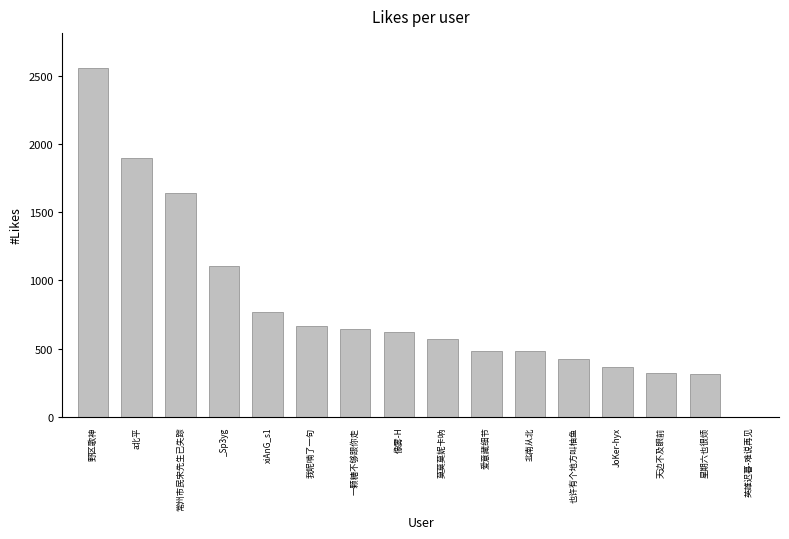

Which has a higher value, 野区歌神 or 也许有个地方叫柚鱼?

野区歌神